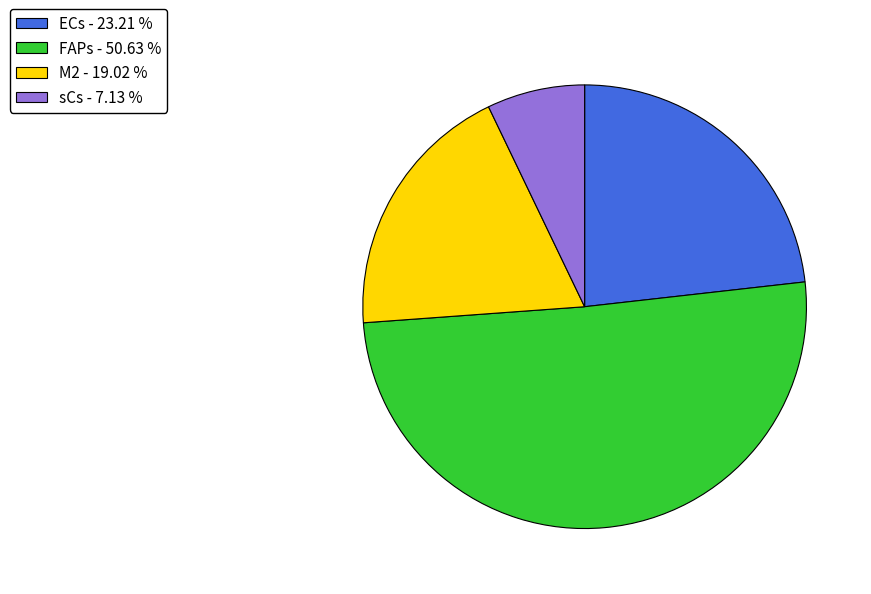

Does any single category account for the majority?

Yes